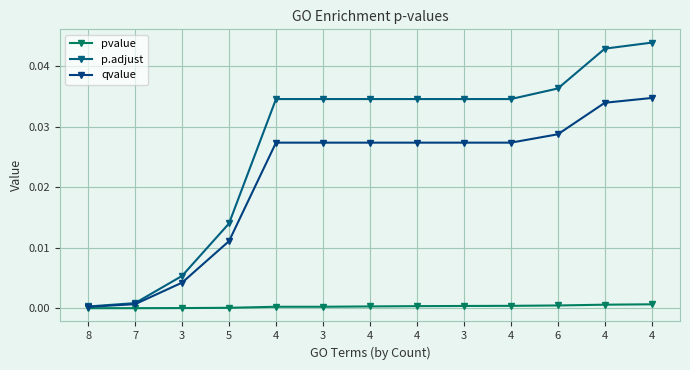

Where is p.adjust nearest to the value 0?

8